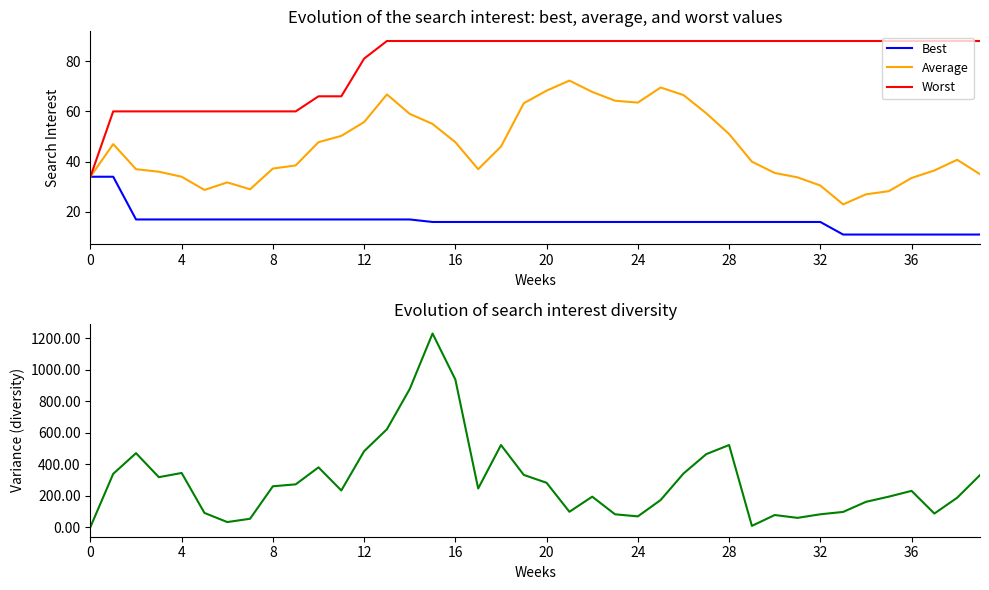

True or false: Best and Worst intersect in this chart.

False